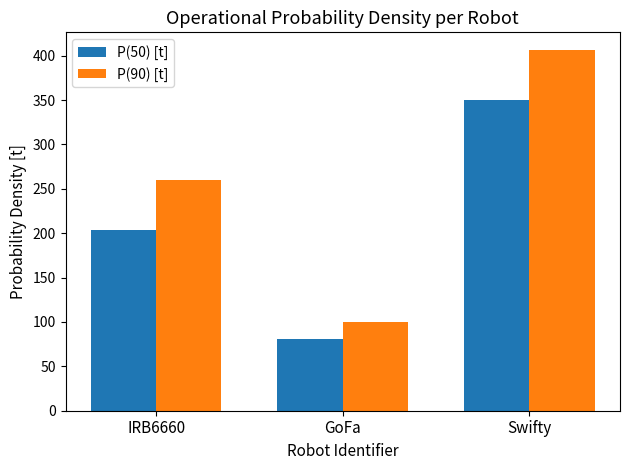

The P(50) [t] series shows 203.6 at IRB6660. True or false?

True